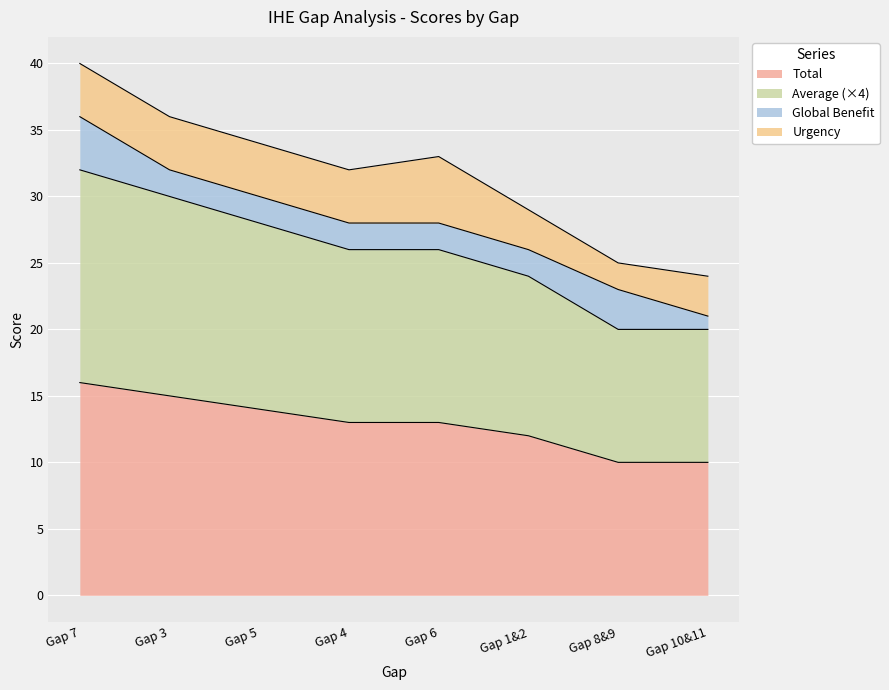

True or false: Average and Total intersect in this chart.

False